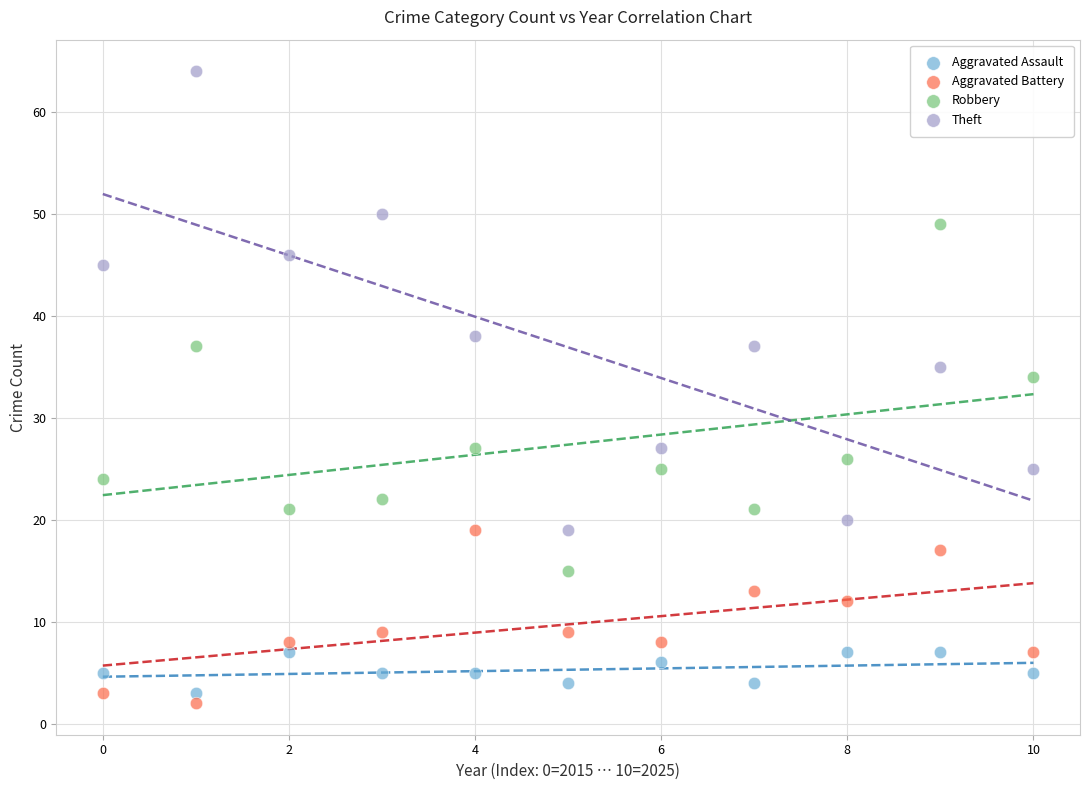

Which series reaches the minimum Y coordinate?

Aggravated Battery